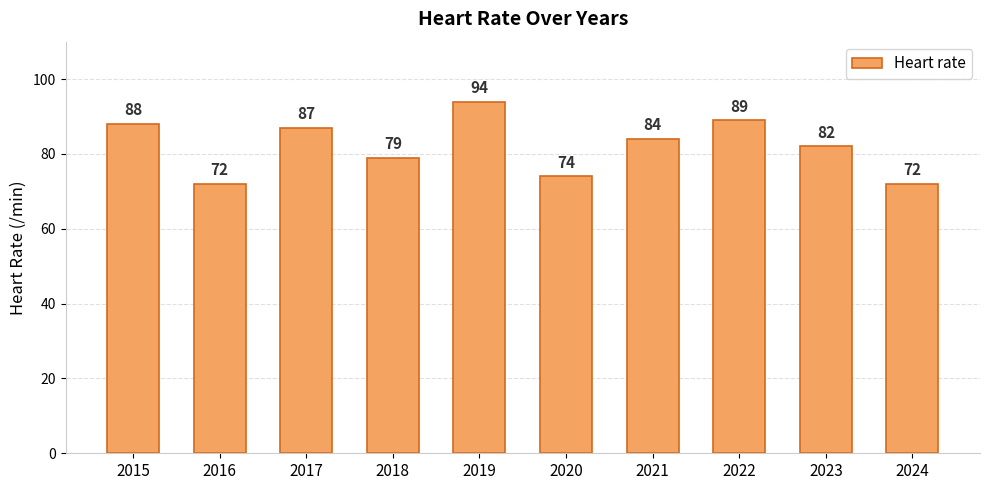

Which has a higher value, 2020 or 2015?

2015